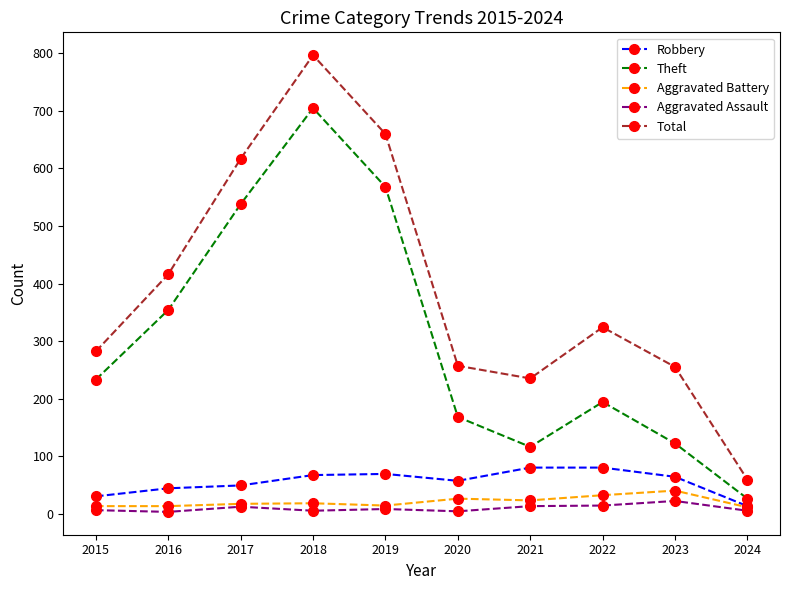

Is the value of Total at 2022 greater than the value of Robbery at 2019?

Yes